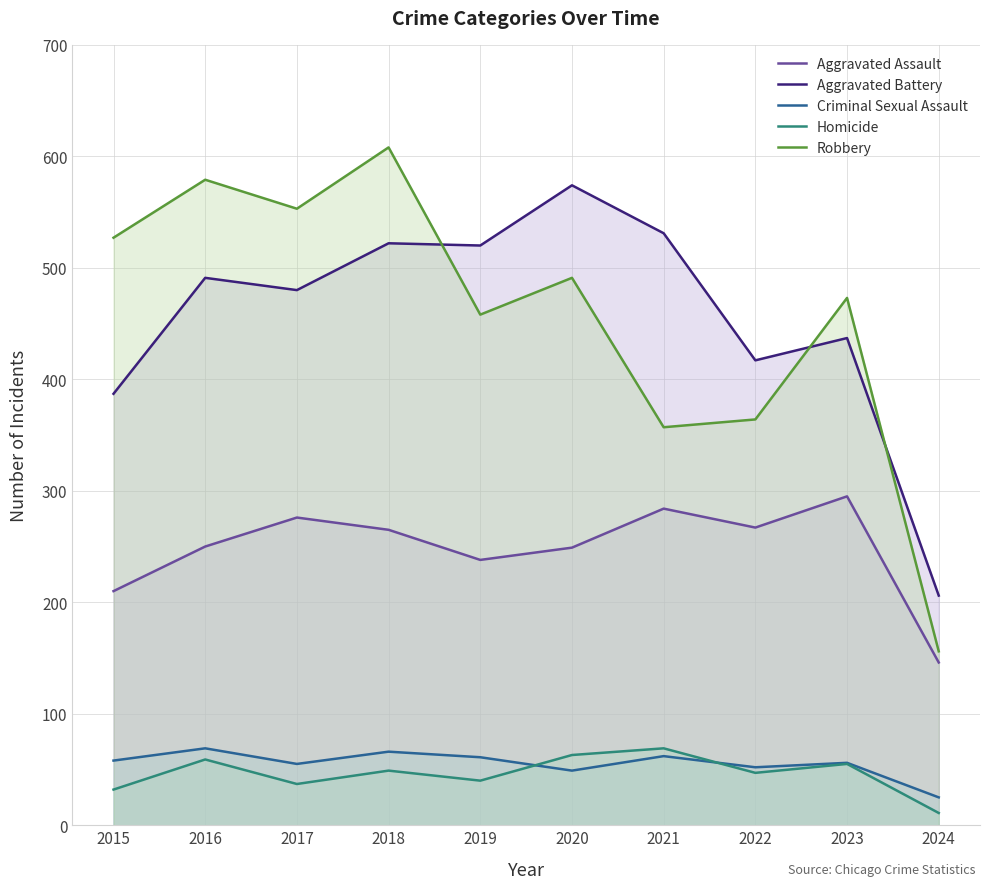

How many data points does each series have?

10